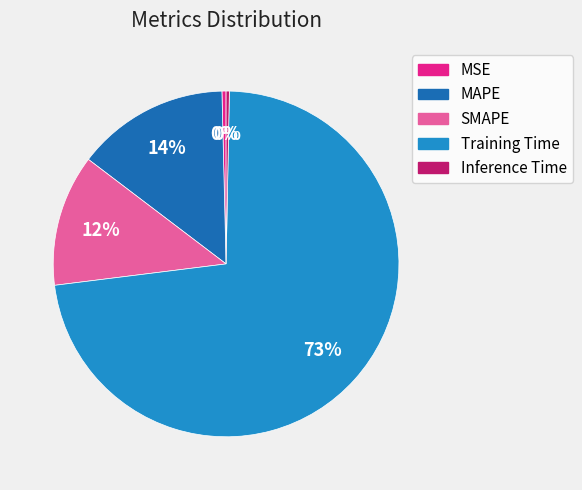

What is the largest slice in the pie chart?

Training Time